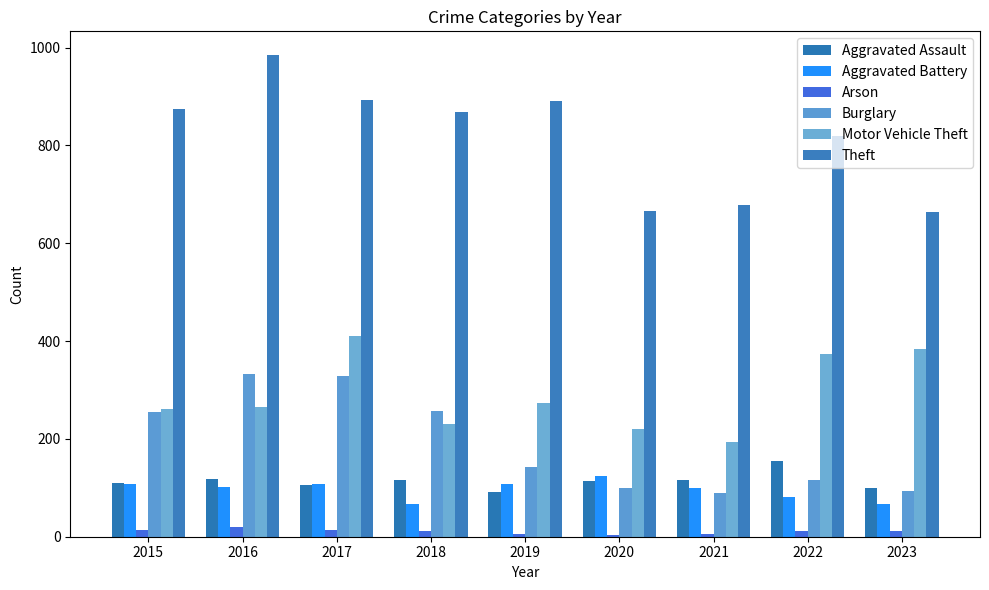

How many series are shown in this chart?

6